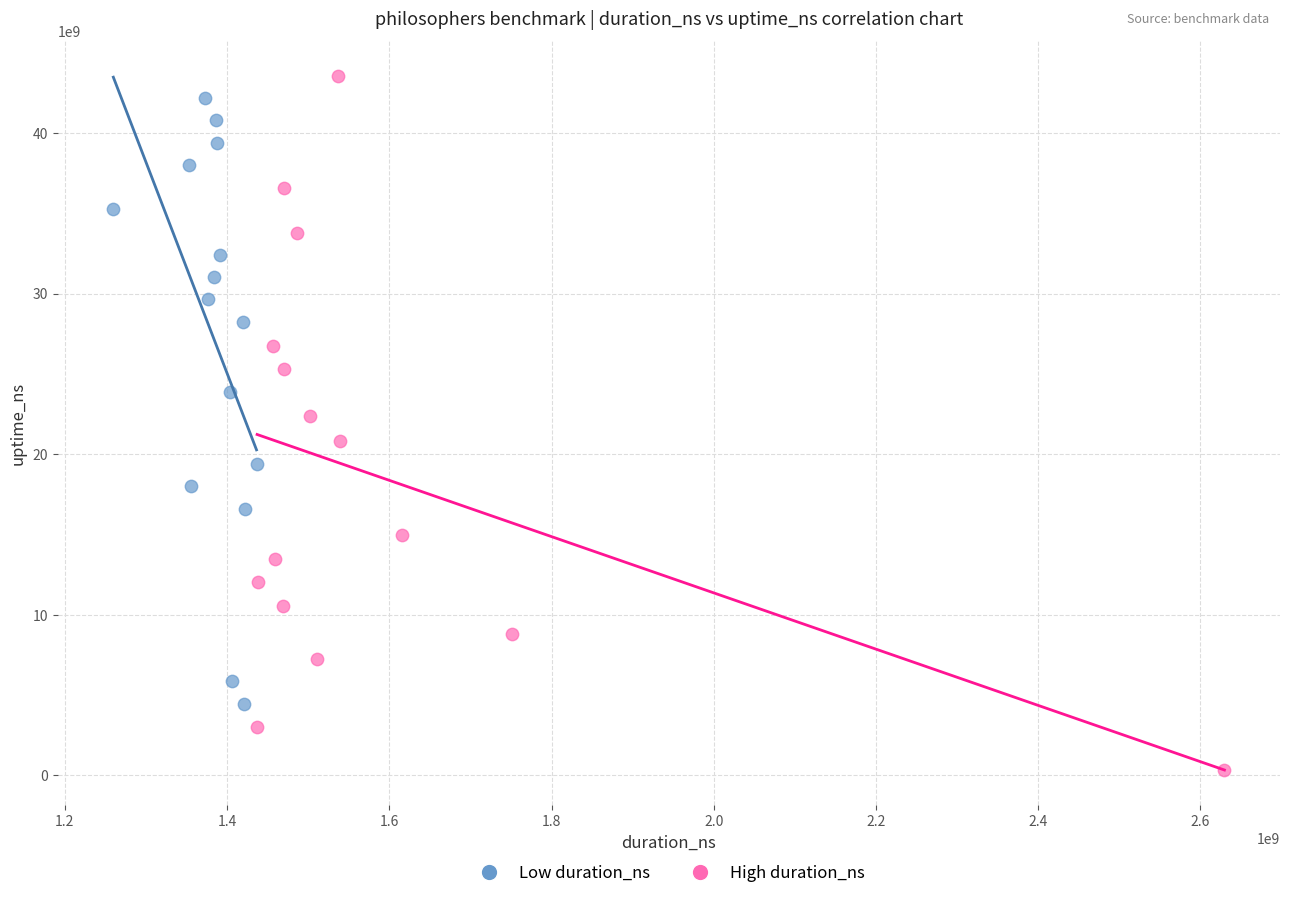

Which series has the largest Y range (max minus min)?

High duration_ns